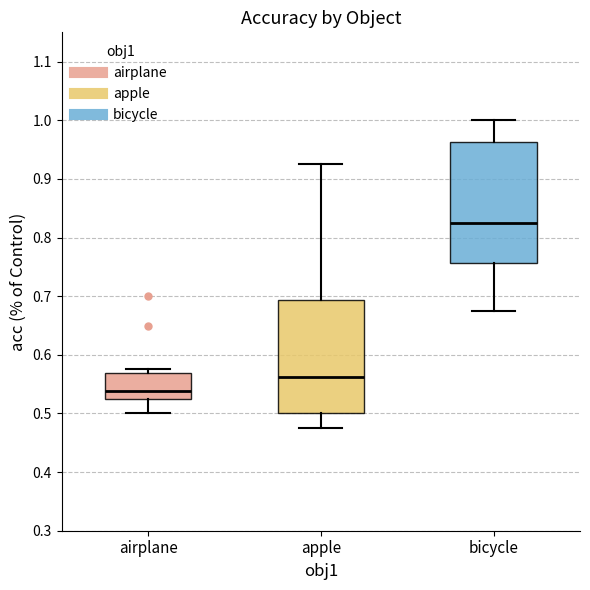

Reading left to right, transcribe this box plot: for each box, give where its median line is, the range the box spans, and where its two whiskers end, as read against the y-axis. The values are not printed on the chart, so give them approximately, as read against the axis.

airplane: median 0.54, box 0.53 to 0.57, whiskers 0.50 to 0.58
apple: median 0.56, box 0.50 to 0.69, whiskers 0.48 to 0.93
bicycle: median 0.83, box 0.76 to 0.96, whiskers 0.68 to 1.00